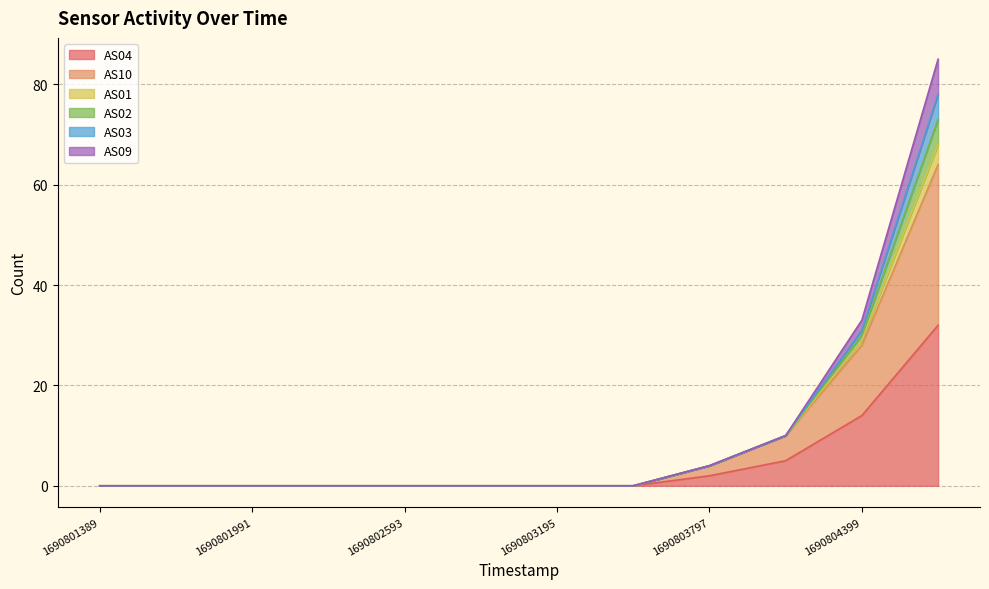

What is the value of the AS10 point at the 10th from the left?

10